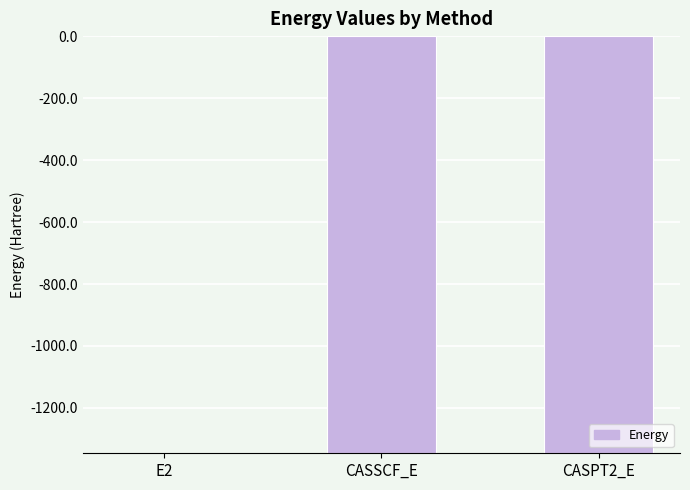

At which label does the data first exceed -1345?

E2